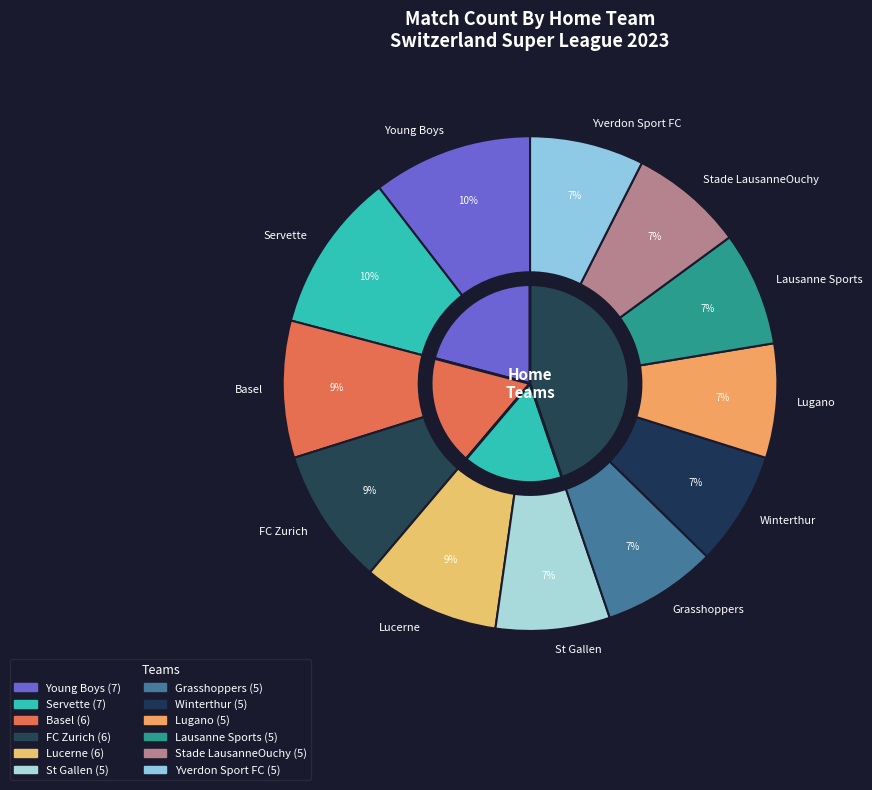

True or false: Grasshoppers accounts for 14% of the total.

False